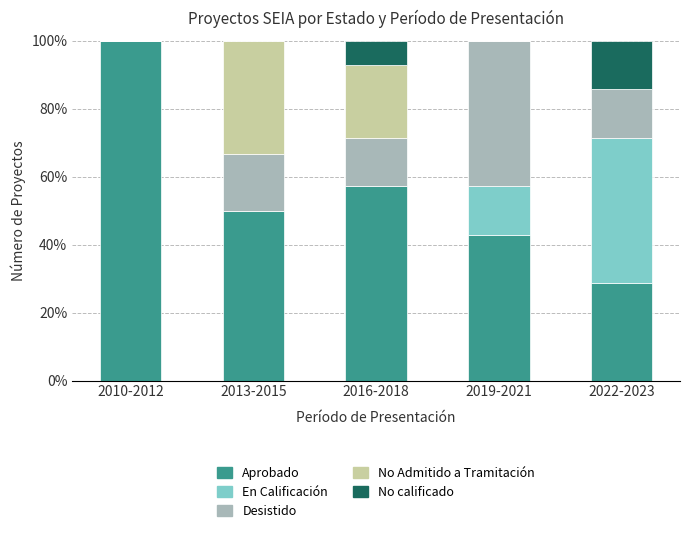

What is the total value across all series at 2022-2023?

100.0